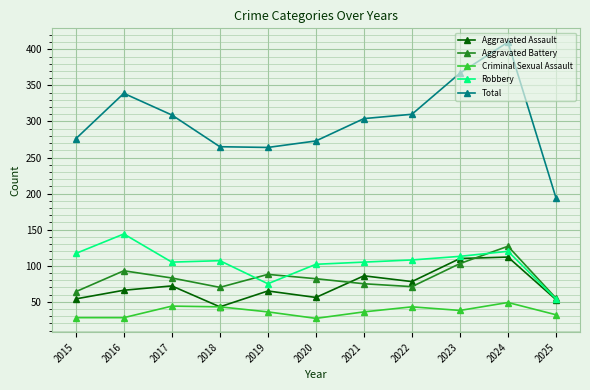

At which category does Aggravated Assault reach its first local valley?

2018